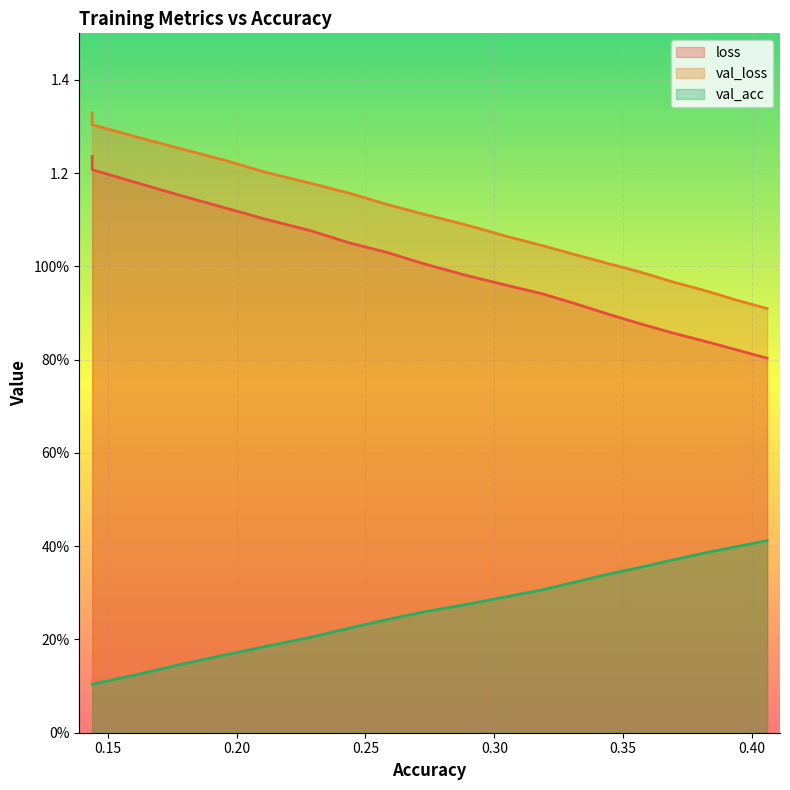

Does the chart display data point markers on the line(s)?

No